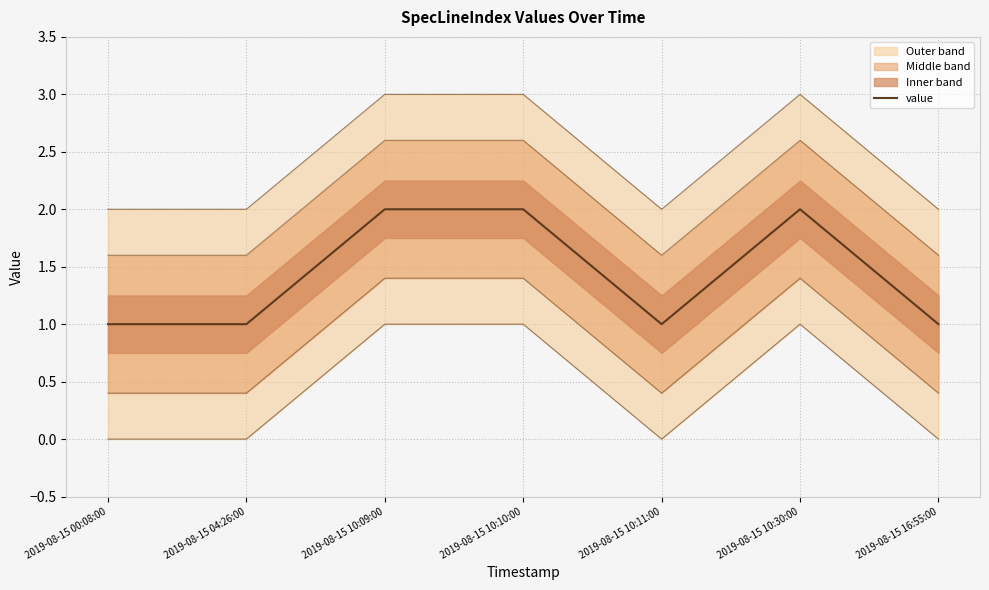

Rank the categories by value from highest to lowest.

2019-08-15 10:09:00, 2019-08-15 10:10:00, 2019-08-15 10:30:00, 2019-08-15 00:08:00, 2019-08-15 04:26:00, 2019-08-15 10:11:00, 2019-08-15 16:55:00